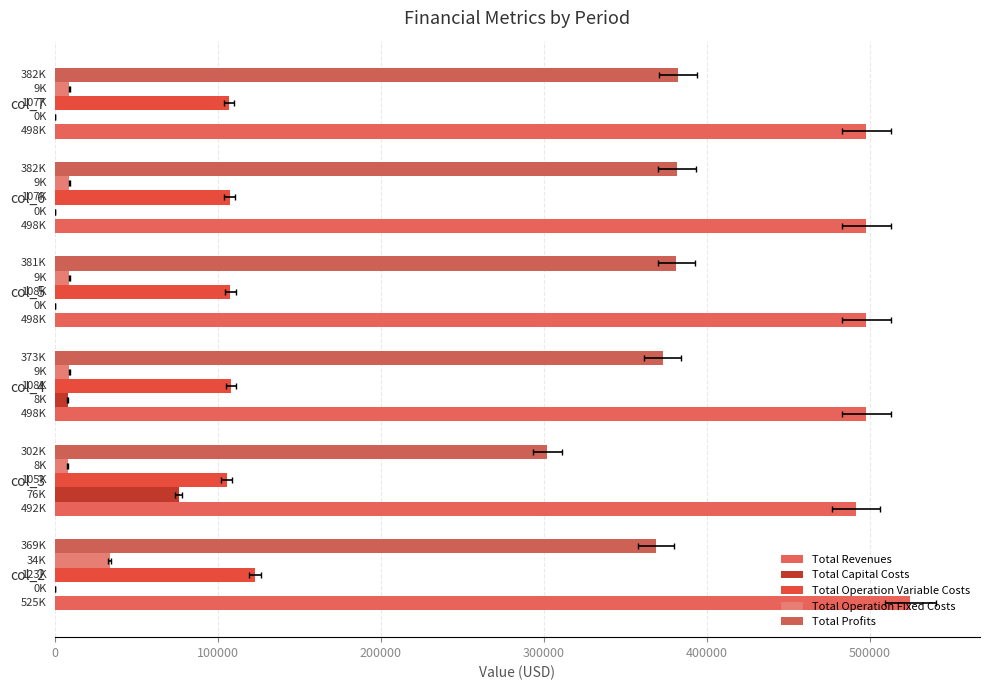

List the series in order of their peak value, lowest first.

Total Operation Fixed Costs, Total Capital Costs, Total Operation Variable Costs, Total Profits, Total Revenues